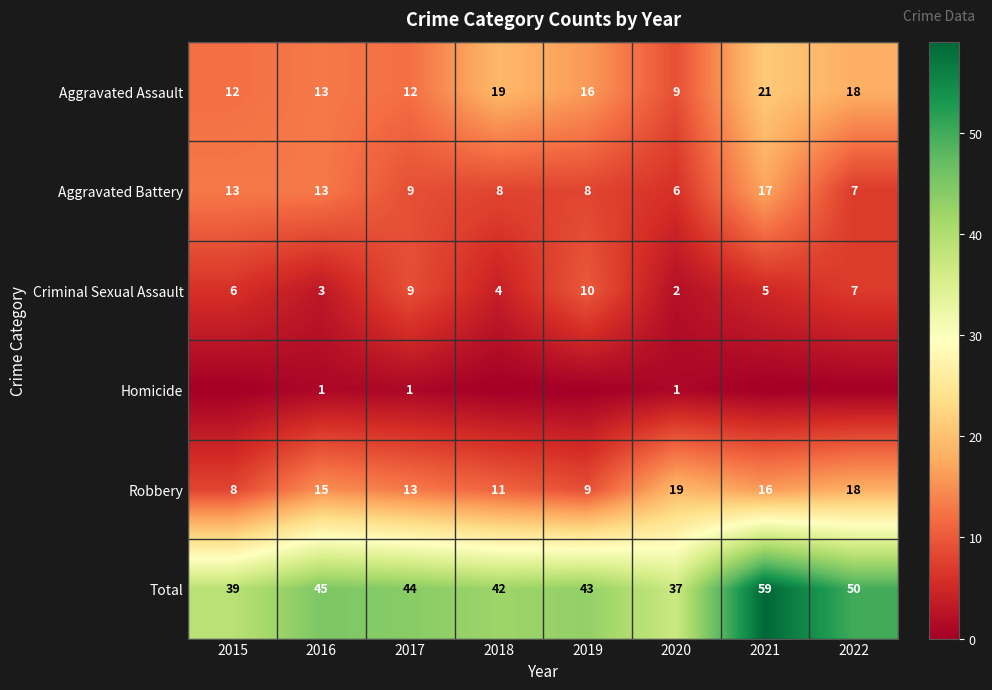

What is the lowest value of the Total series?

37